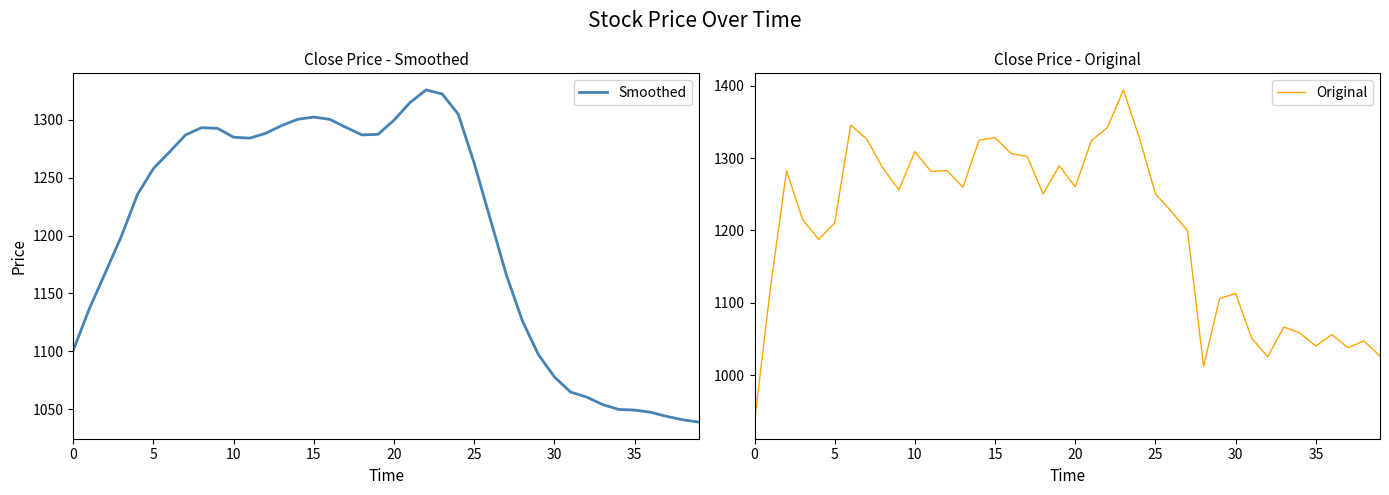

What is the lowest value of the Smoothed series?

1038.8